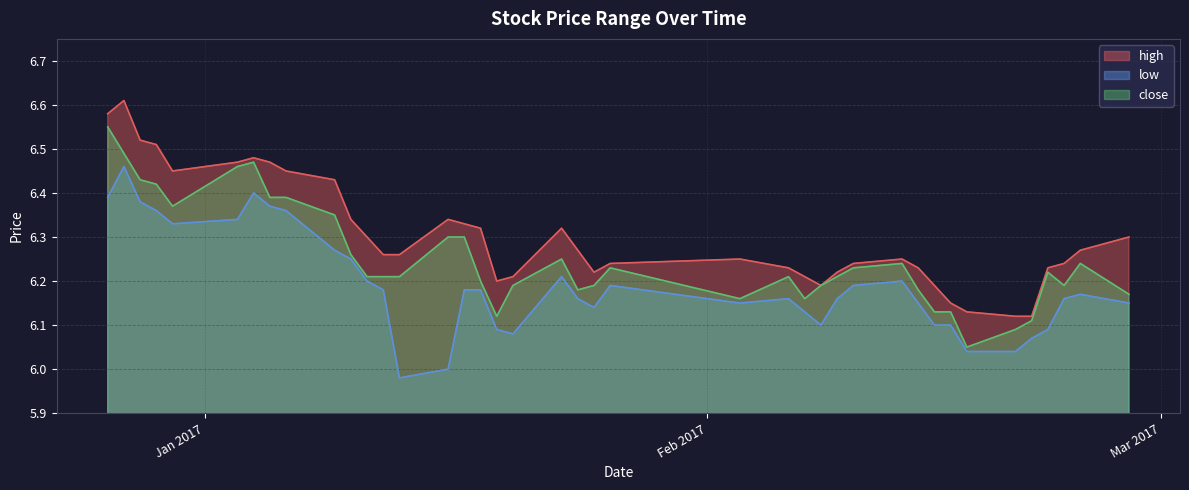

What value does the high series have at 2017-02-24?

6.3